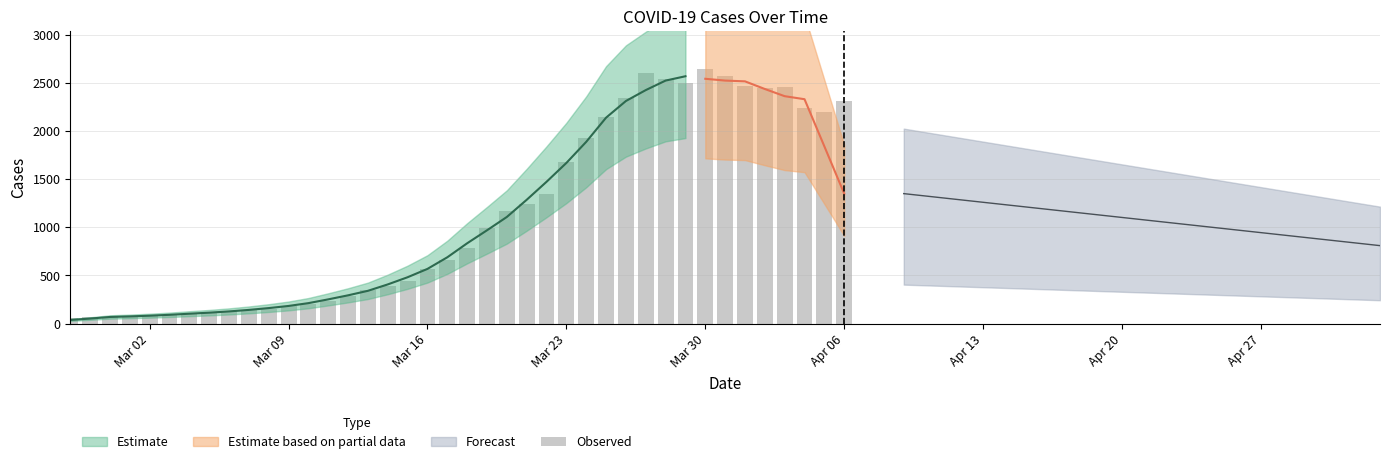

True or false: the data shows 174 at Apr 27.

False